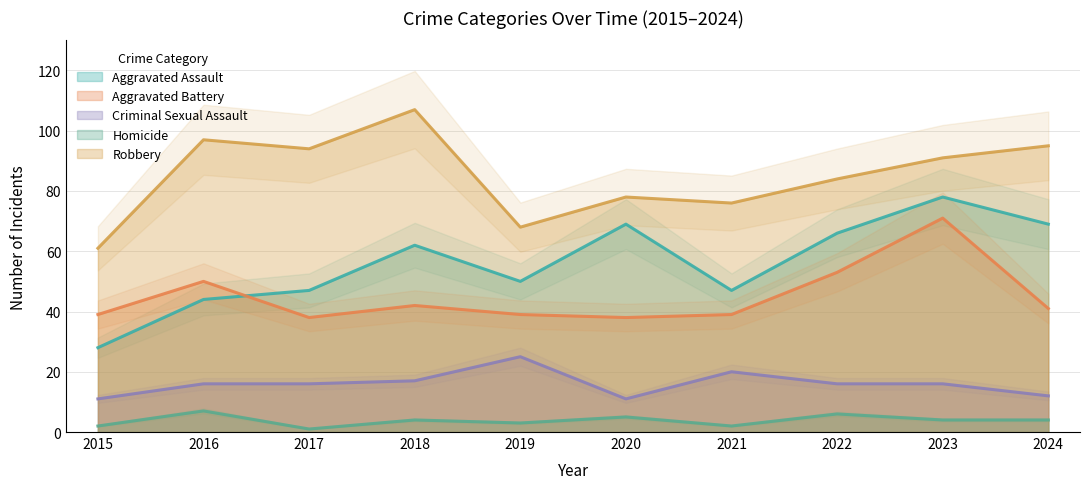

Reading left to right, transcribe all the data shown in this chart.

Aggravated Assault: 28	44	47	62	50	69	47	66	78	69
Aggravated Battery: 39	50	38	42	39	38	39	53	71	41
Criminal Sexual Assault: 11	16	16	17	25	11	20	16	16	12
Homicide: 2	7	1	4	3	5	2	6	4	4
Robbery: 61	97	94	107	68	78	76	84	91	95